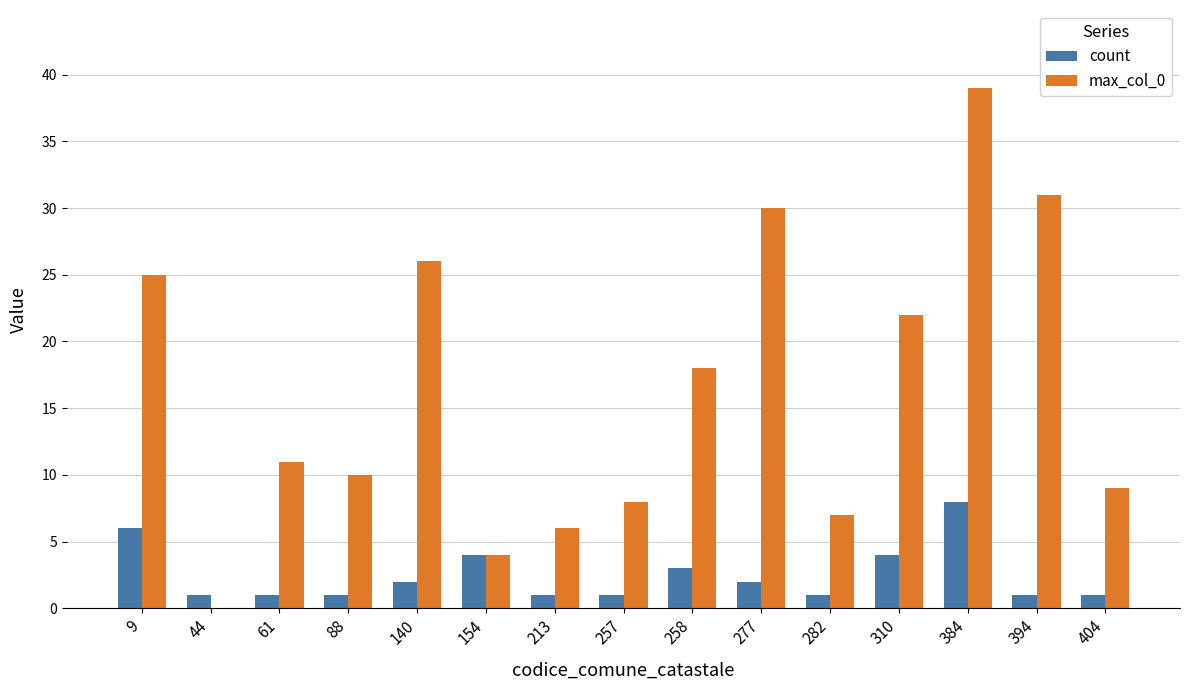

Which series changed the most between 258 and 404?

max_col_0